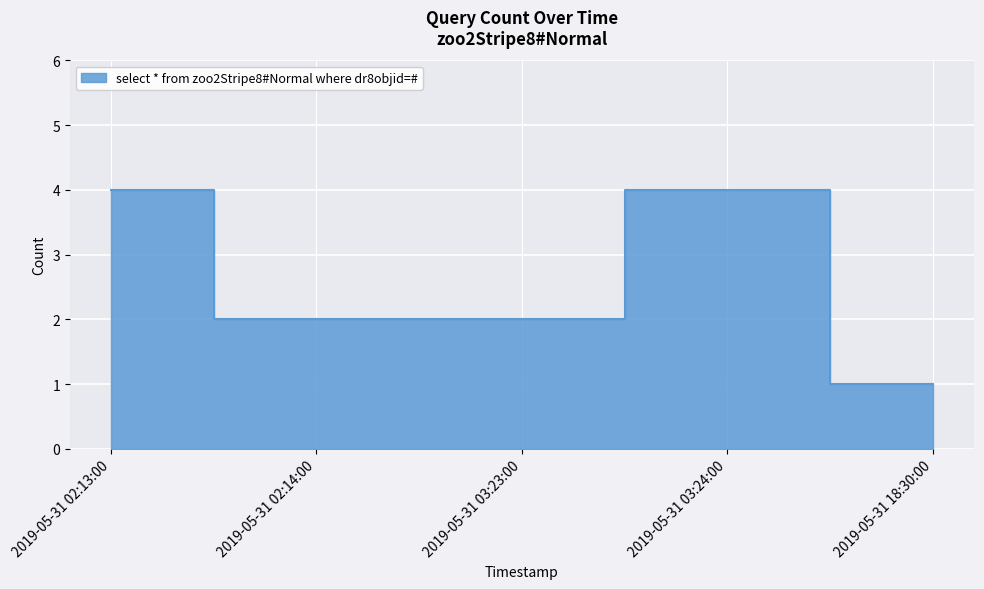

What is the value of the 2nd point from the left?

2